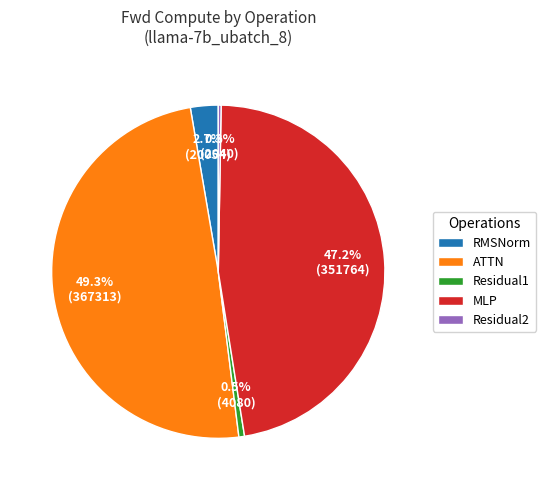

What is the total percentage of RMSNorm and MLP?

49.9%